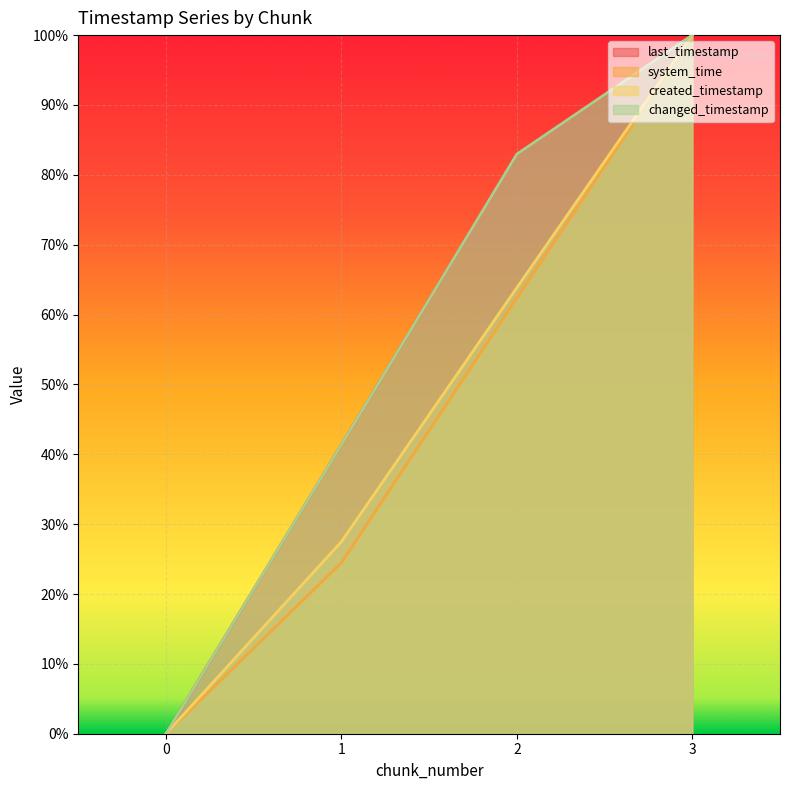

What are all the series names shown in the legend?

last_timestamp, system_time, created_timestamp, changed_timestamp